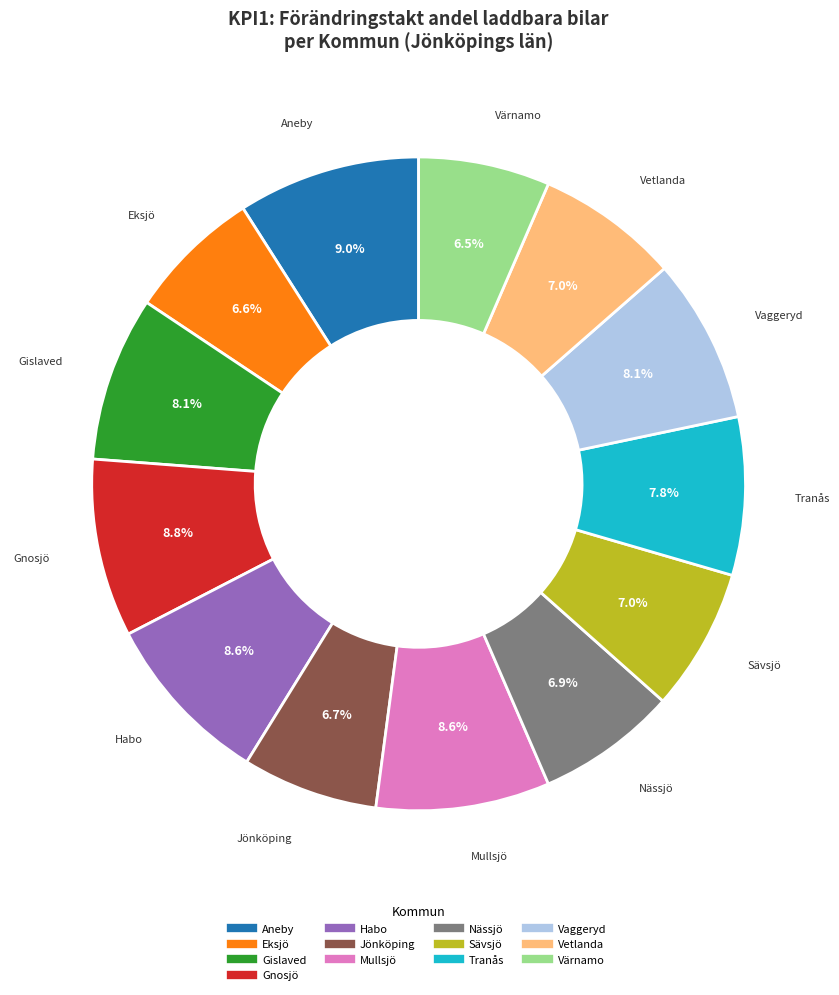

Combined, what portion of the pie is Värnamo and Sävsjö?

13.5%